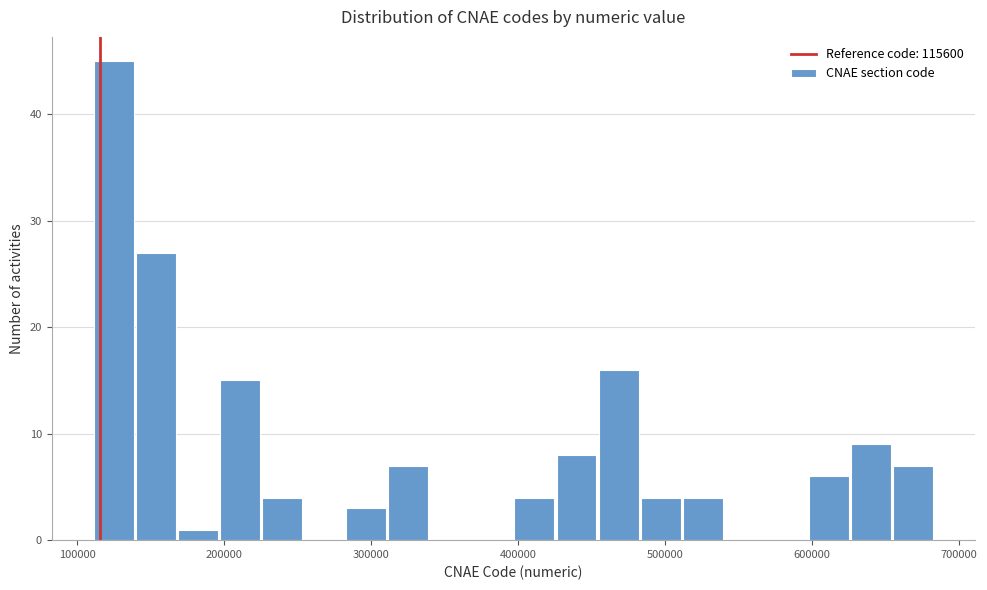

Around what value on the x-axis is the tallest bar? Give the approximate position of its centre, as read against the axis.

120000